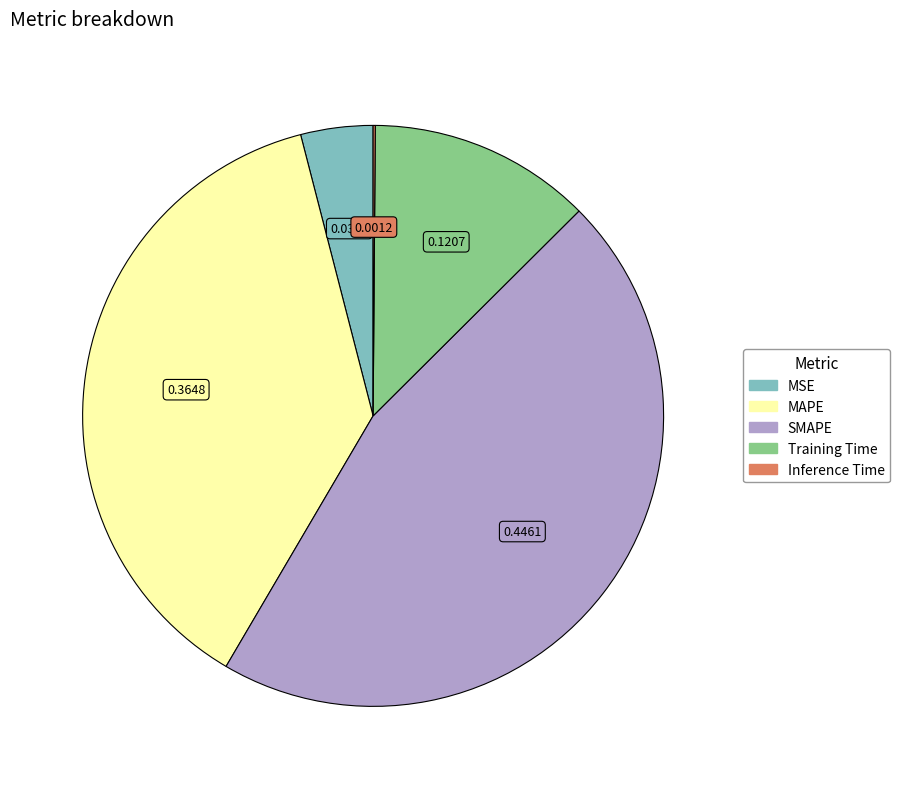

The SMAPE slice represents 46% of the pie. True or false?

True